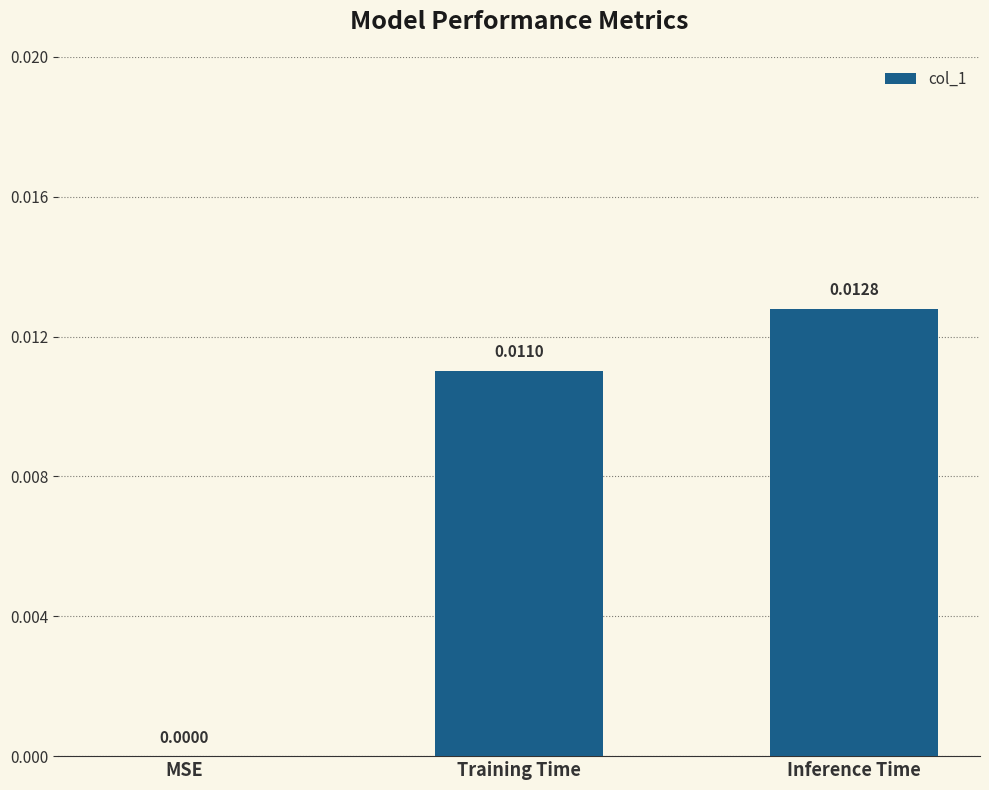

Which label corresponds to the largest value in the chart?

Inference Time